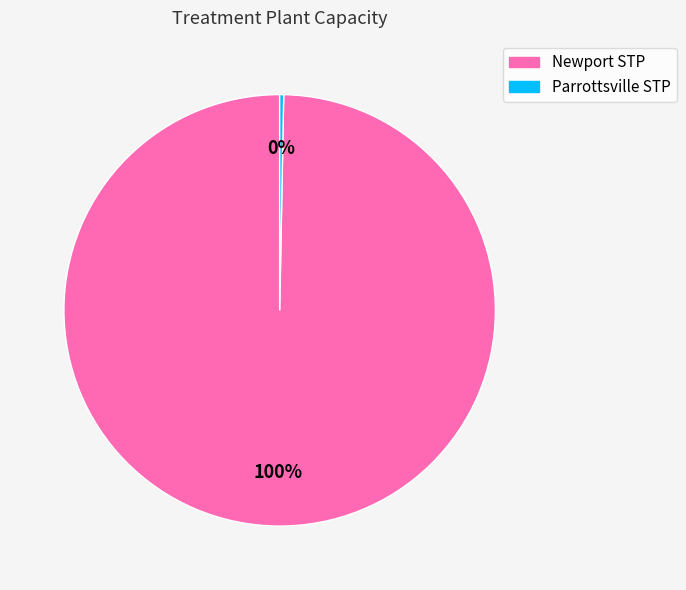

To the nearest percent, what is the combined percentage of Newport STP and Parrottsville STP?

100%